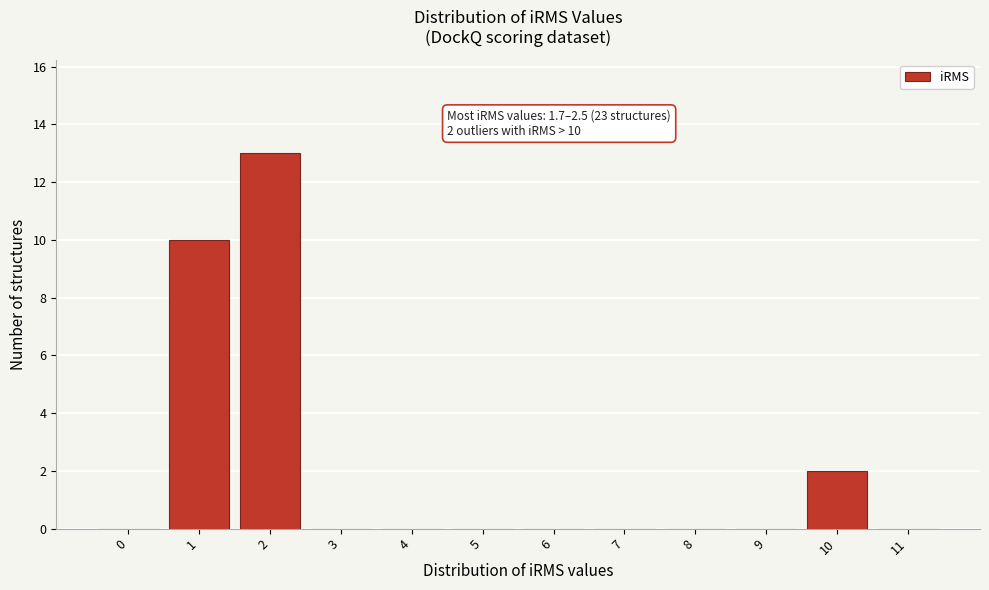

Reading left to right, what are all the values shown in this chart?

0=0	1=10	2=13	3=0	4=0	5=0	6=0	7=0	8=0	9=0	10=2	11=0